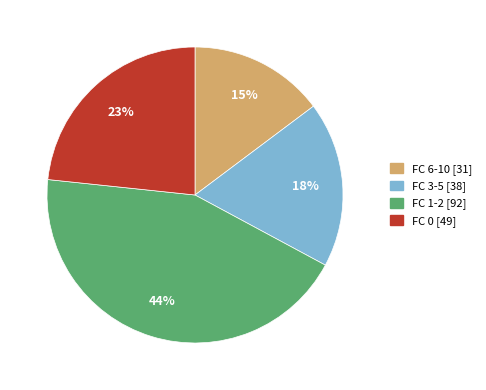

Is there any slice that represents more than half of the pie?

No